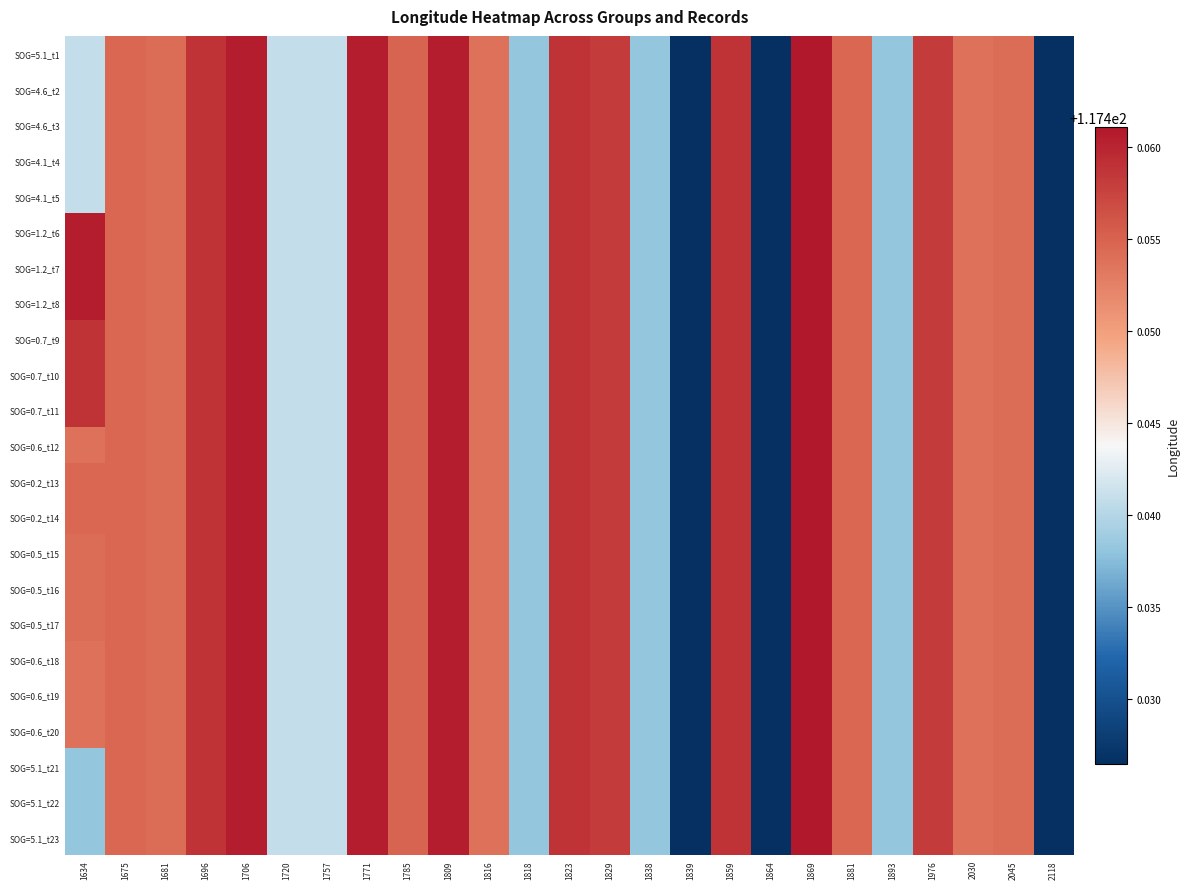

Which series has the largest total across all categories?

SOG=1.2_t6